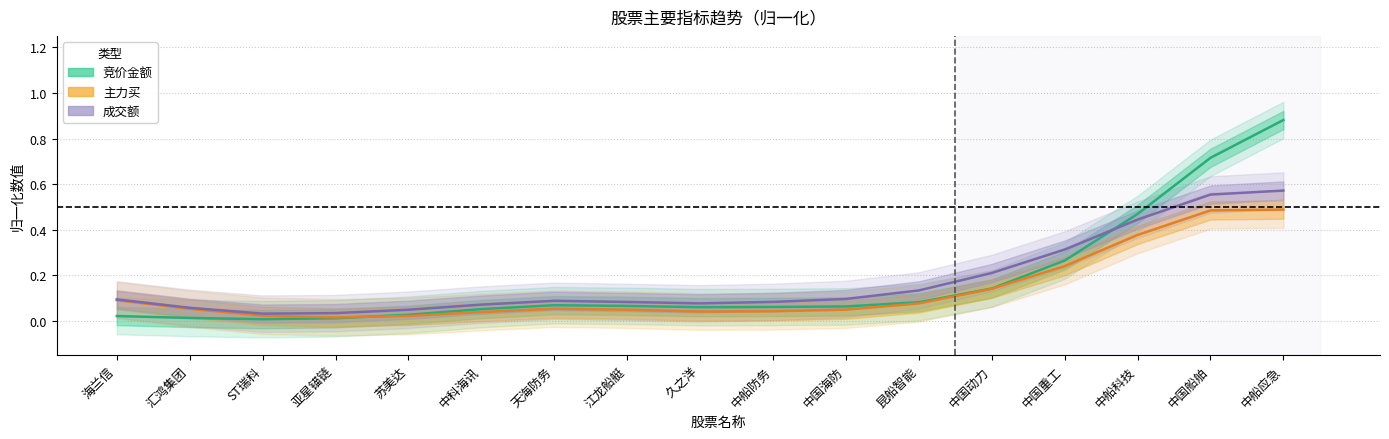

Which has a higher value, 中国船舶 or 昆船智能?

中国船舶